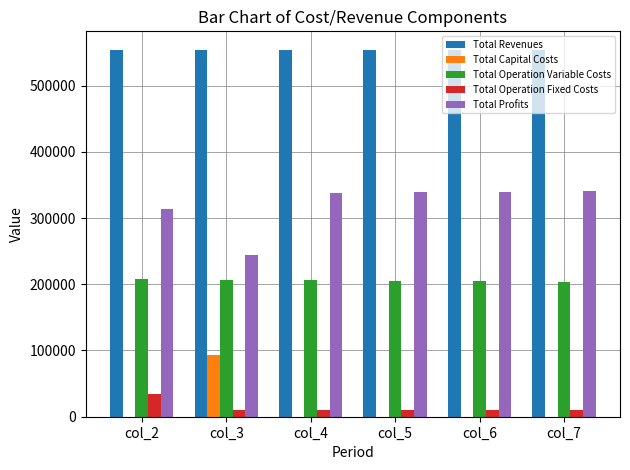

What is the sum of all Total Operation Variable Costs values?

1233959.3